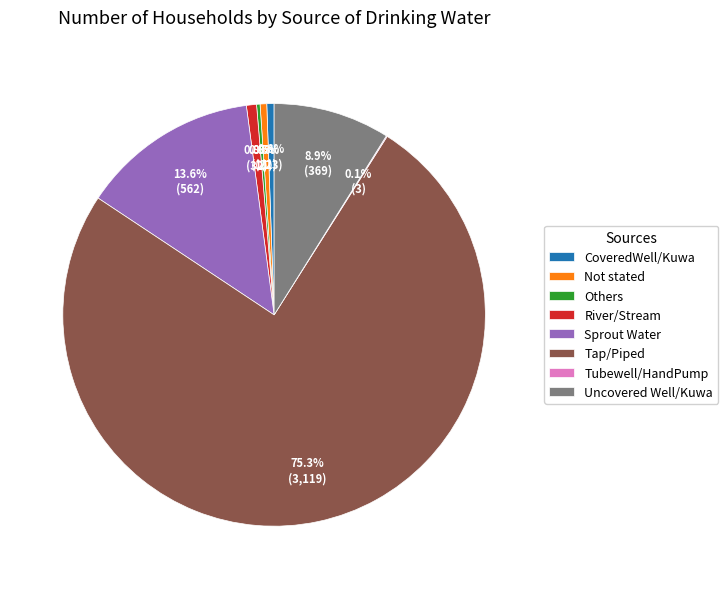

Is there any slice that represents more than half of the pie?

Yes